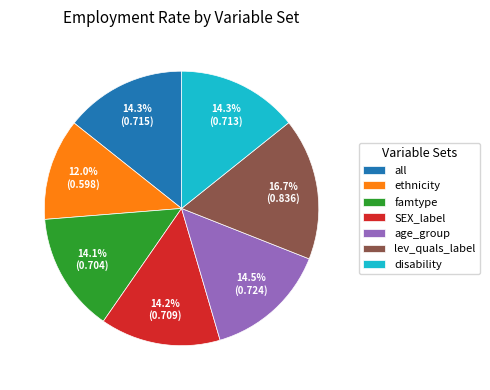

Which slice is the largest?

lev_quals_label